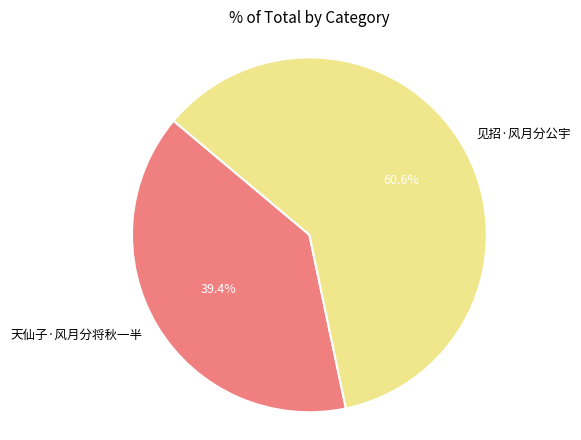

Rank the categories by value from lowest to highest.

天仙子·风月分将秋一半, 见招·风月分公宇